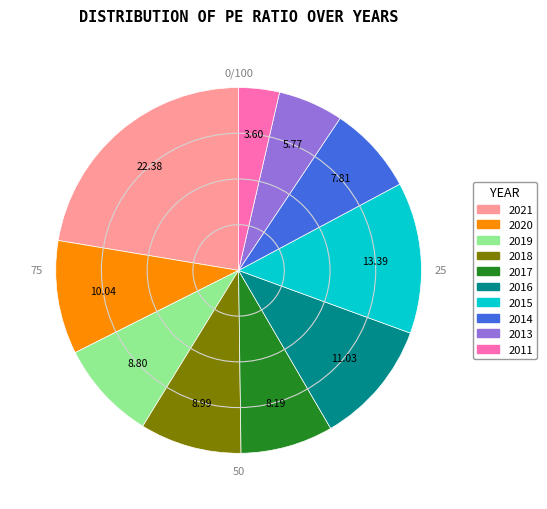

Which category has the smallest portion of the pie?

2011